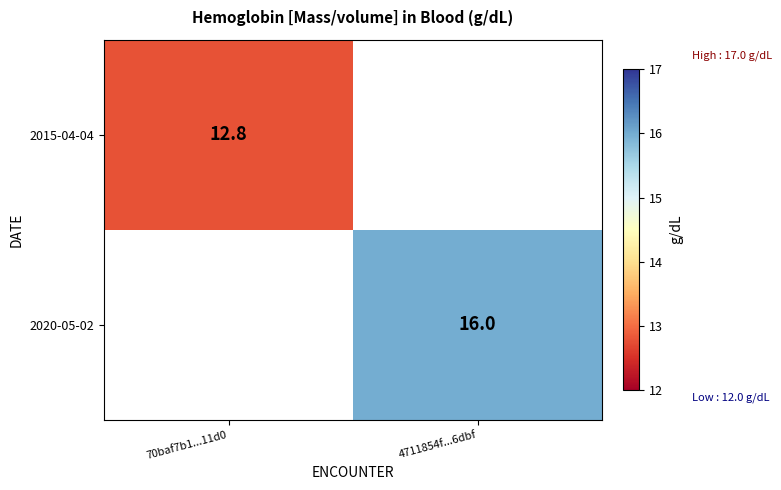

Is it true that 2015-04-04 equals 17.6 at 70baf7b1...11d0?

False